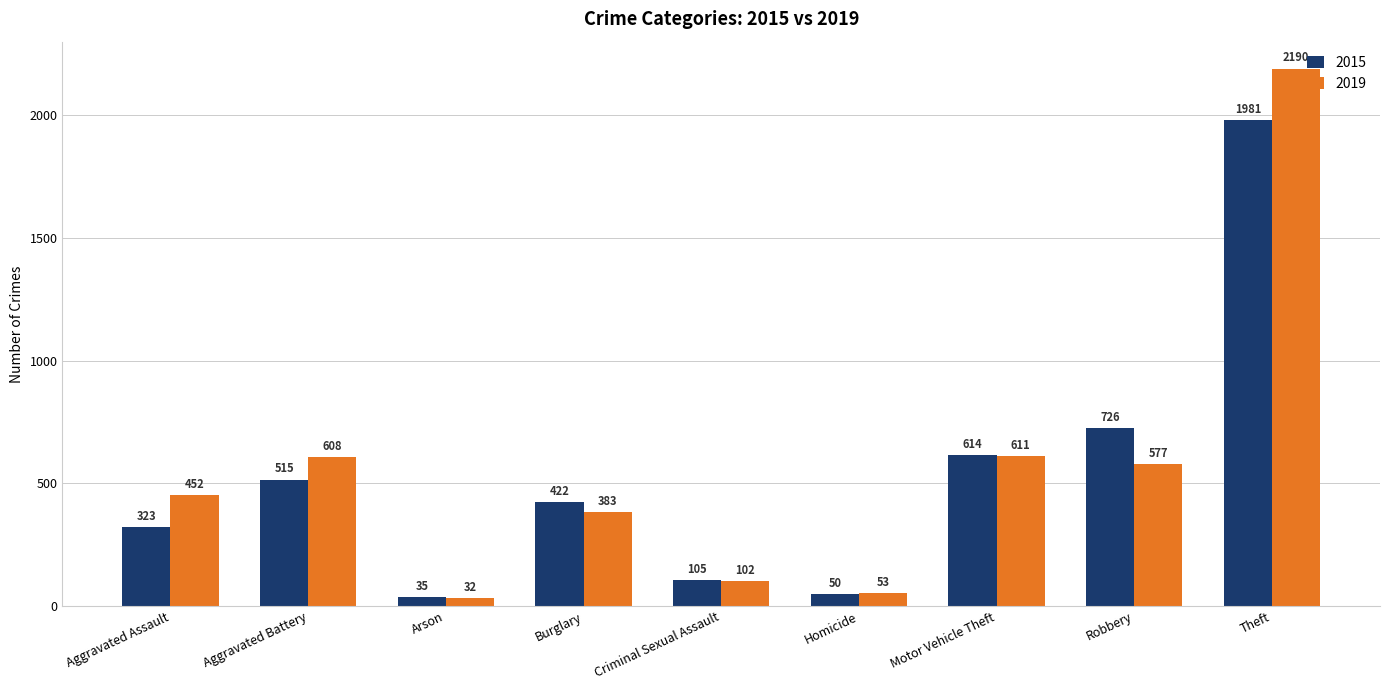

What are all the series names shown in the legend?

2015, 2019